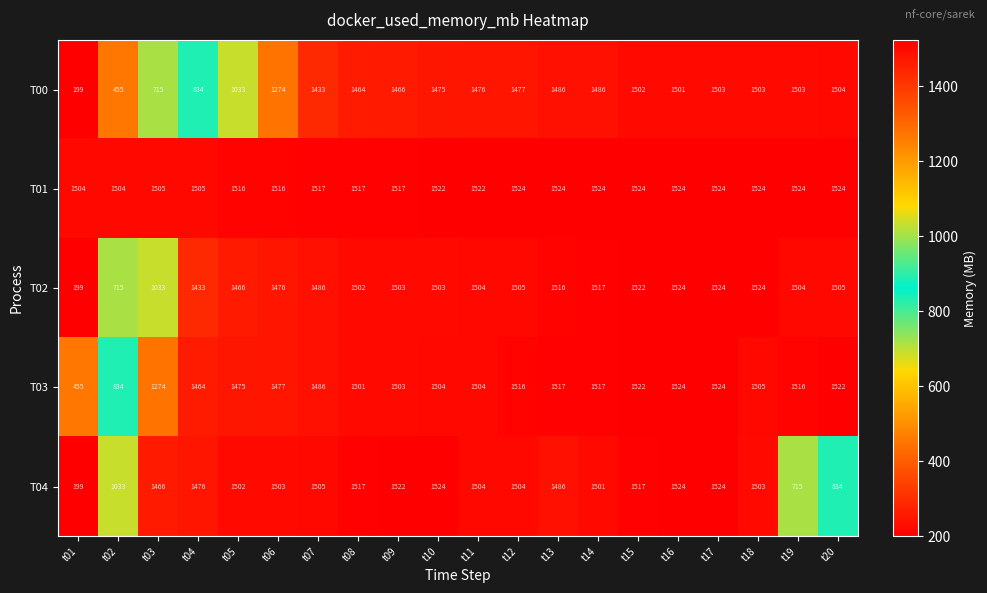

Count the number of data series in this chart.

5